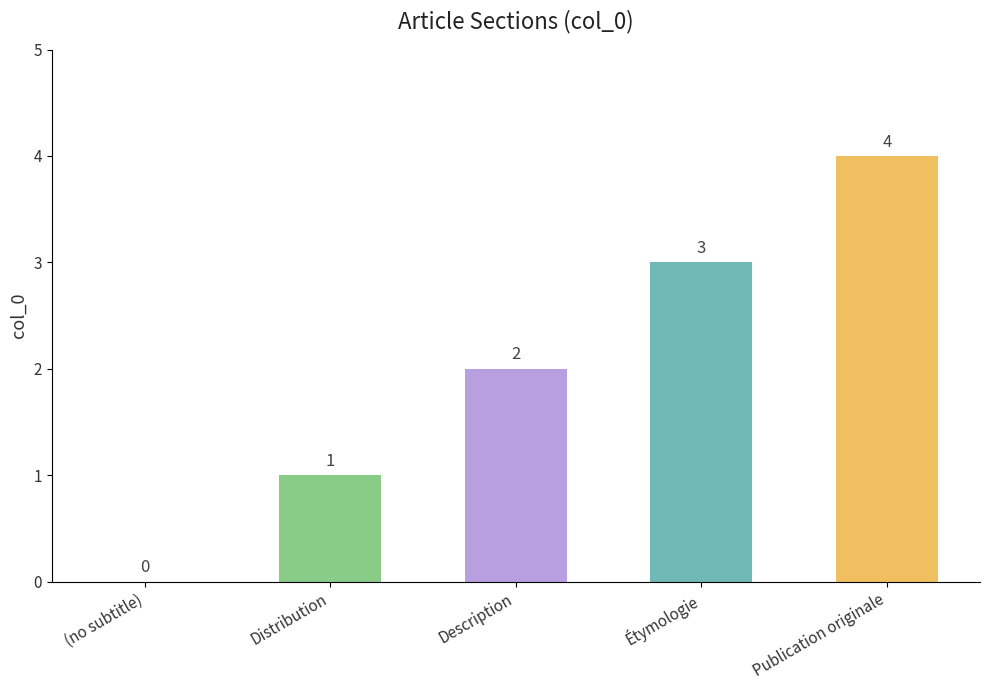

Count the values in the range 1 to 3.

3